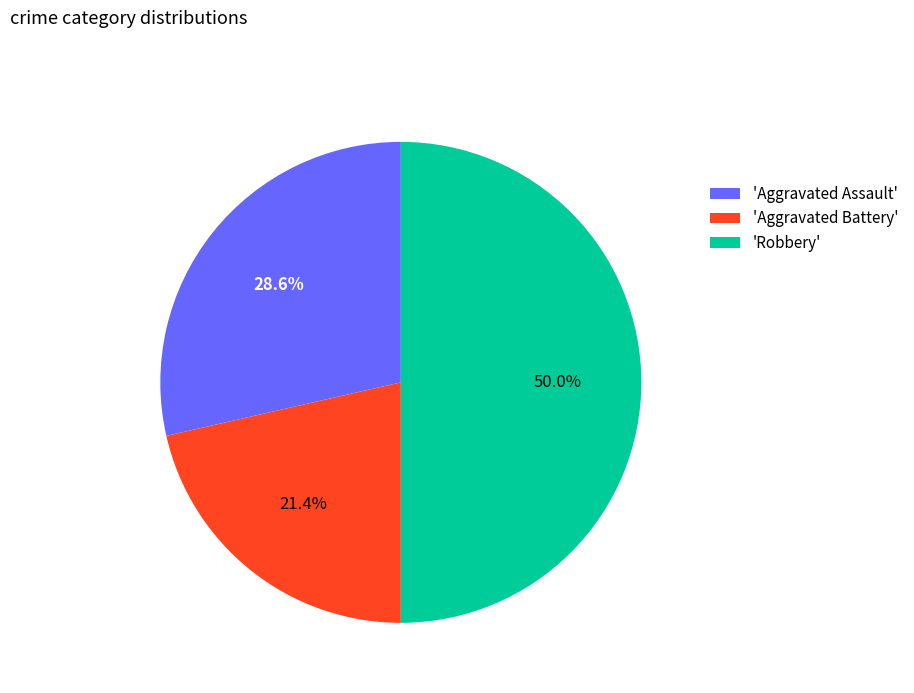

What is the ratio of the value at 'Aggravated Assault' to the value at 'Aggravated Battery'?

1.3